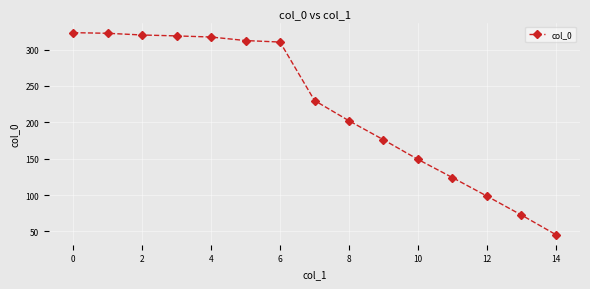

How many data points are less than 229?

7